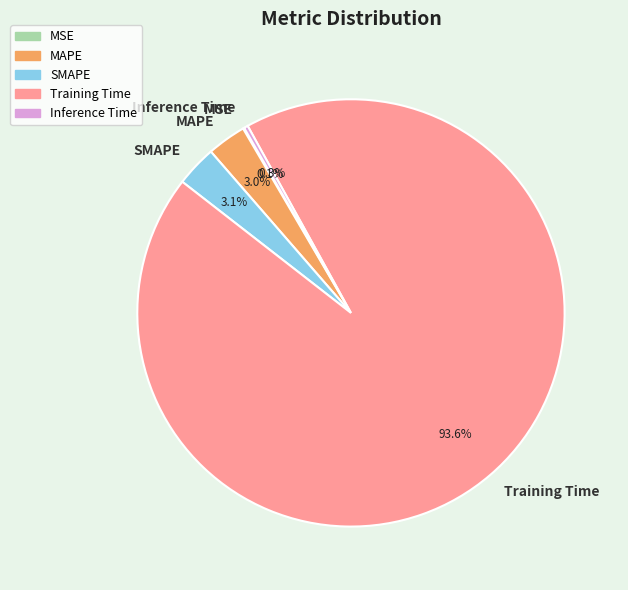

What is the majority slice?

Training Time